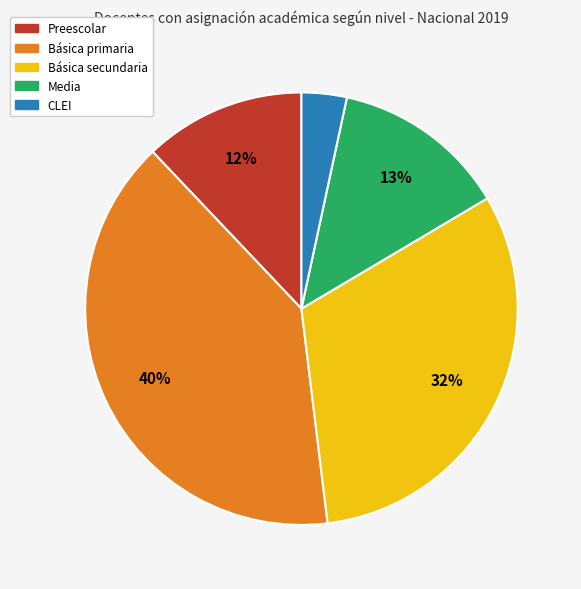

Between Básica primaria and CLEI, which is larger?

Básica primaria